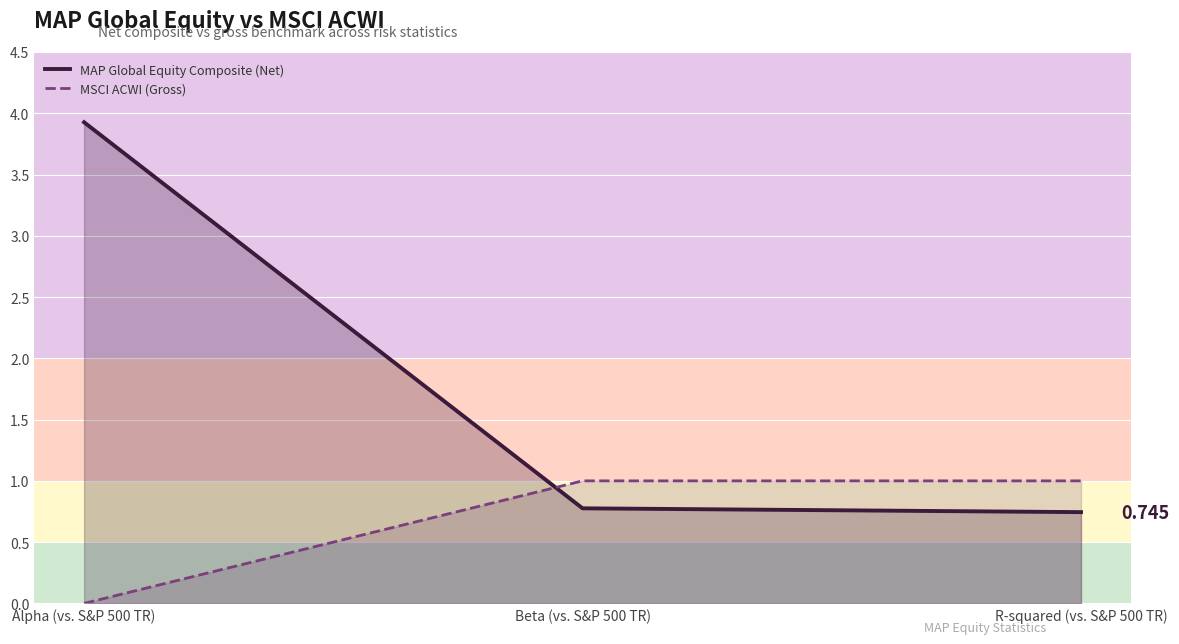

List the series in order of their peak value, highest first.

MAP Global Equity Composite (Net), MSCI ACWI (Gross)